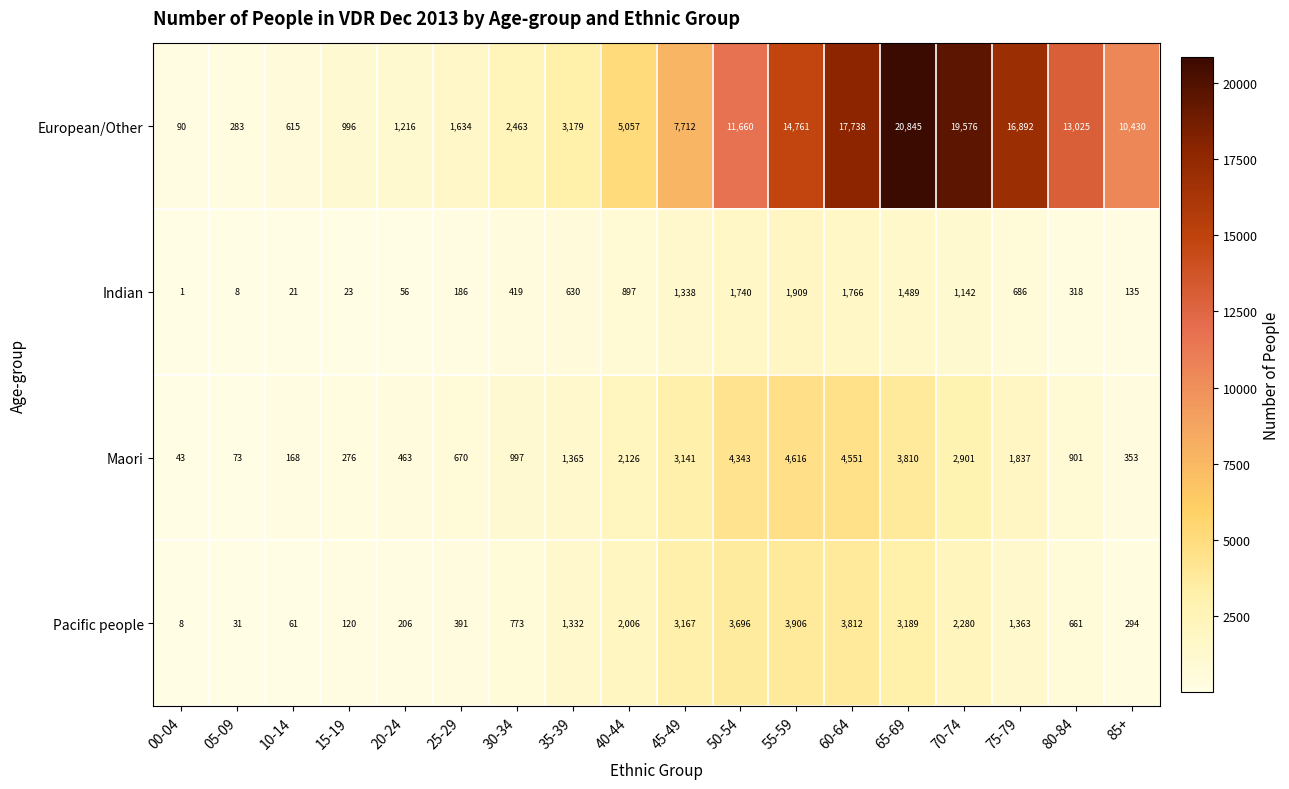

Count the number of data series in this chart.

4